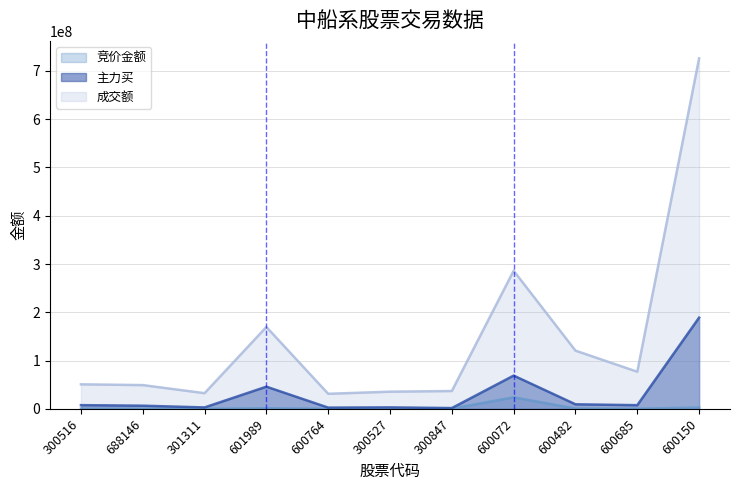

Reading left to right, extract all data points from this chart.

竞价金额: 300516=352800	688146=190300	301311=52000	601989=1225120	600764=124178	300527=189250	300847=414090	600072=23814160	600482=565740	600685=278752	600150=2608704
主力买: 300516=7656414	688146=6488009	301311=2888375	601989=45889073	600764=2496763	300527=3007805	300847=1579024	600072=68844118	600482=9373803	600685=7572614	600150=188962423
成交额: 300516=50733866	688146=49184011	301311=32409229	601989=169555876	600764=31125751	300527=35528757	300847=36879213	600072=286017421	600482=120565176	600685=76850141	600150=725972061